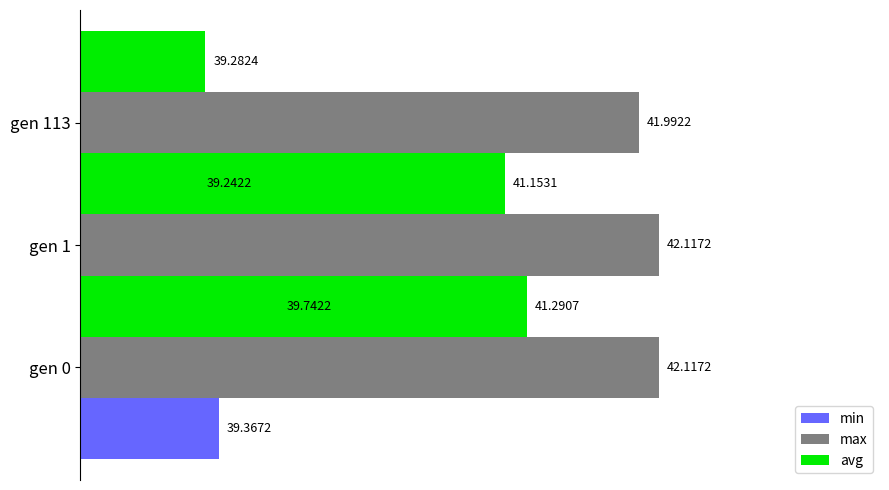

Is it true that max equals 42.1 at gen 0?

True